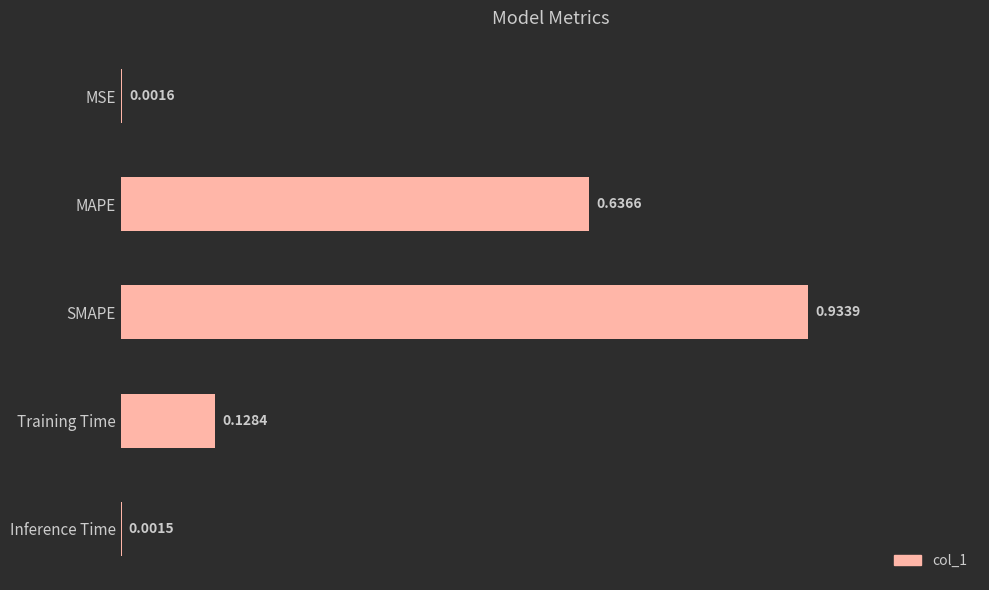

Which label corresponds to the largest value in the chart?

SMAPE